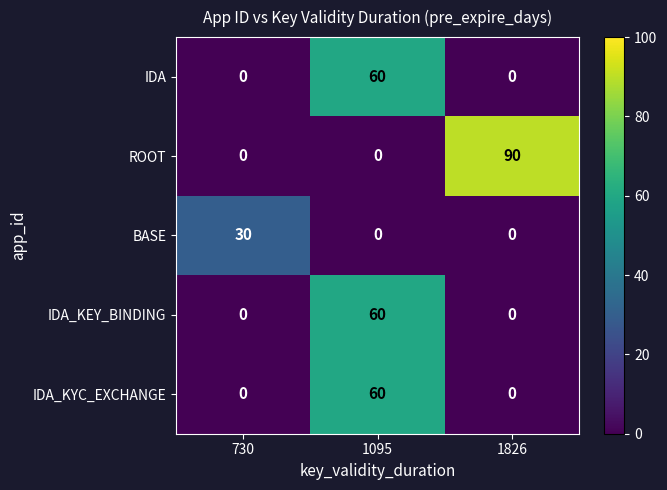

Which category has the highest value across all series?

1826